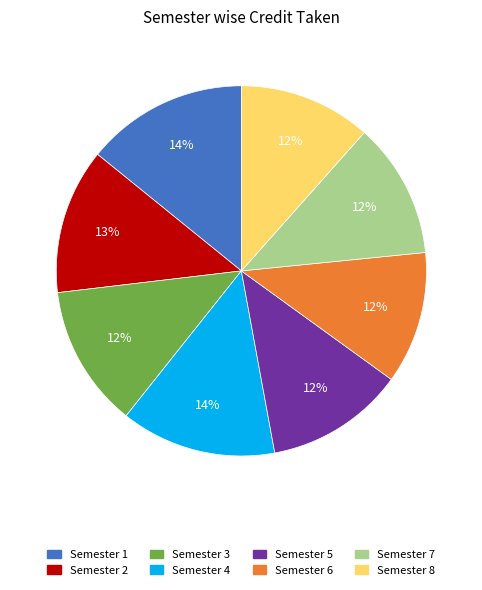

How many slices are in this pie chart?

8